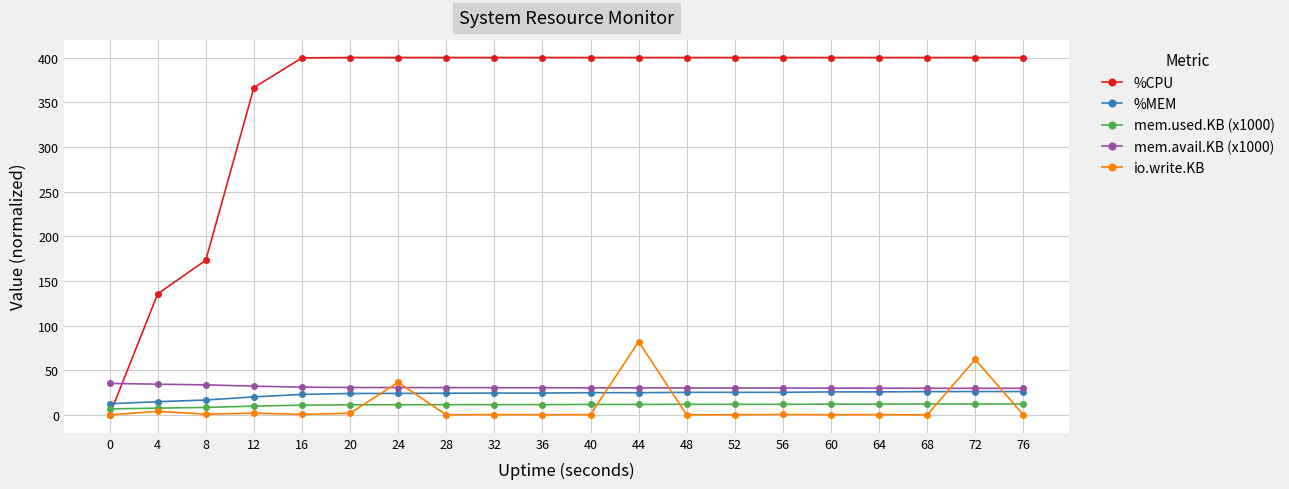

What is the difference between the highest and lowest values at 16?

399.0